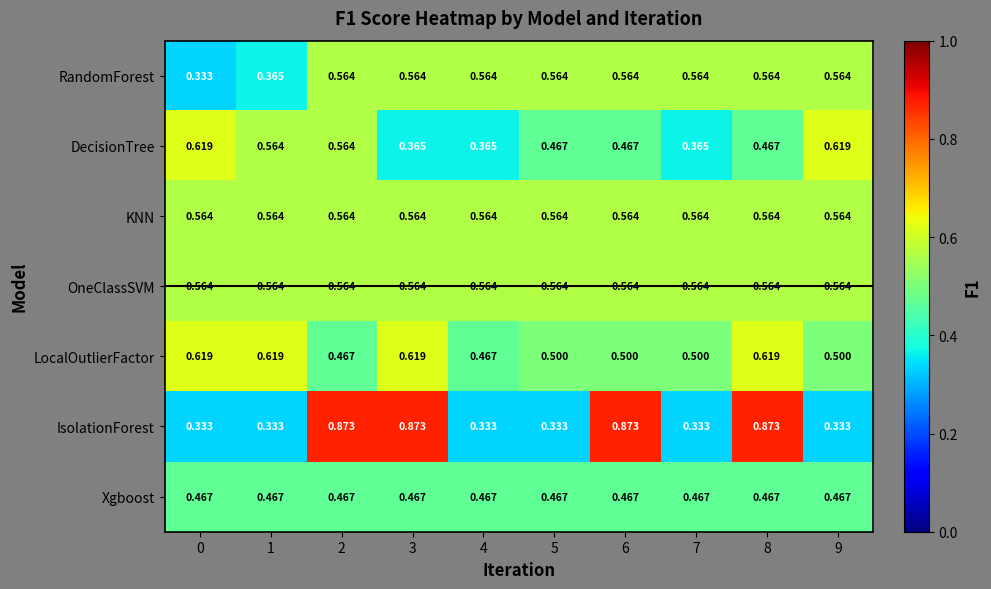

Which series changed the most between 6 and 7?

IsolationForest